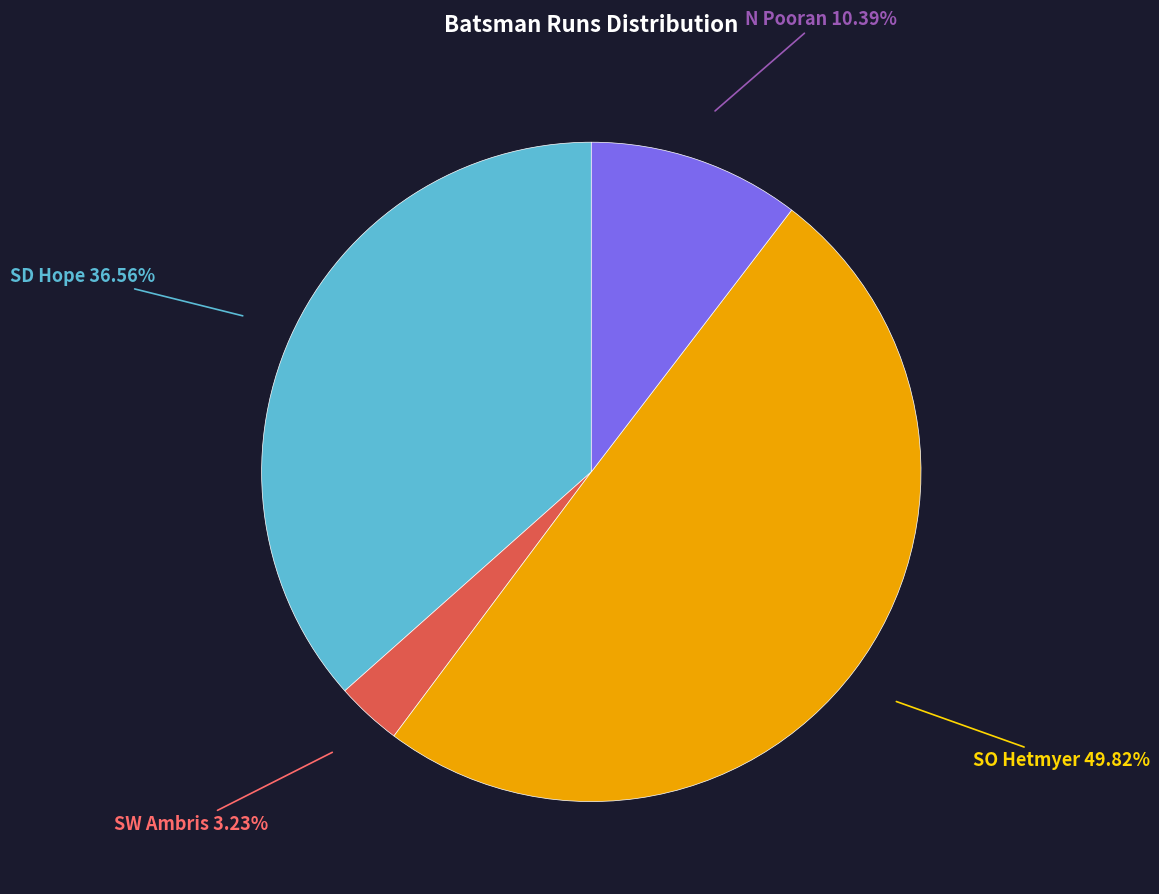

How many slices are in this pie chart?

4